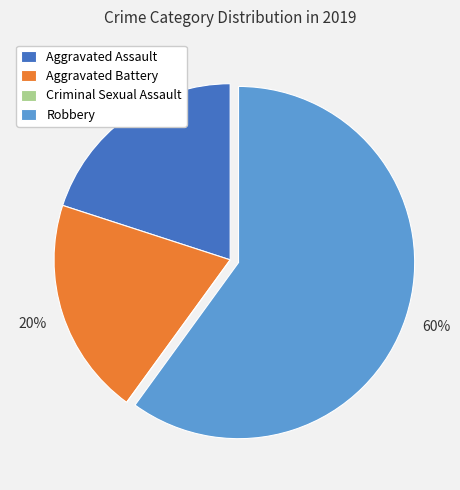

To the nearest percent, what portion does Aggravated Assault represent?

20%